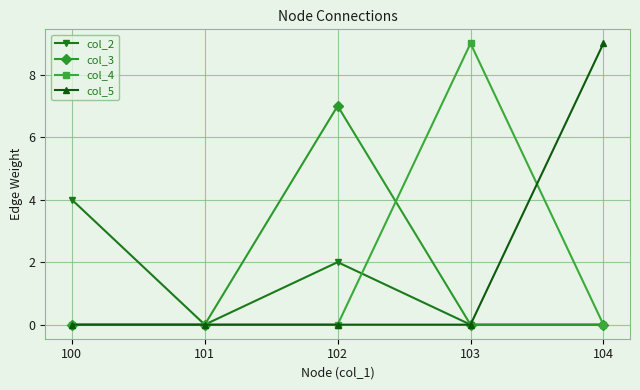

What is the total value across all series at 103?

9